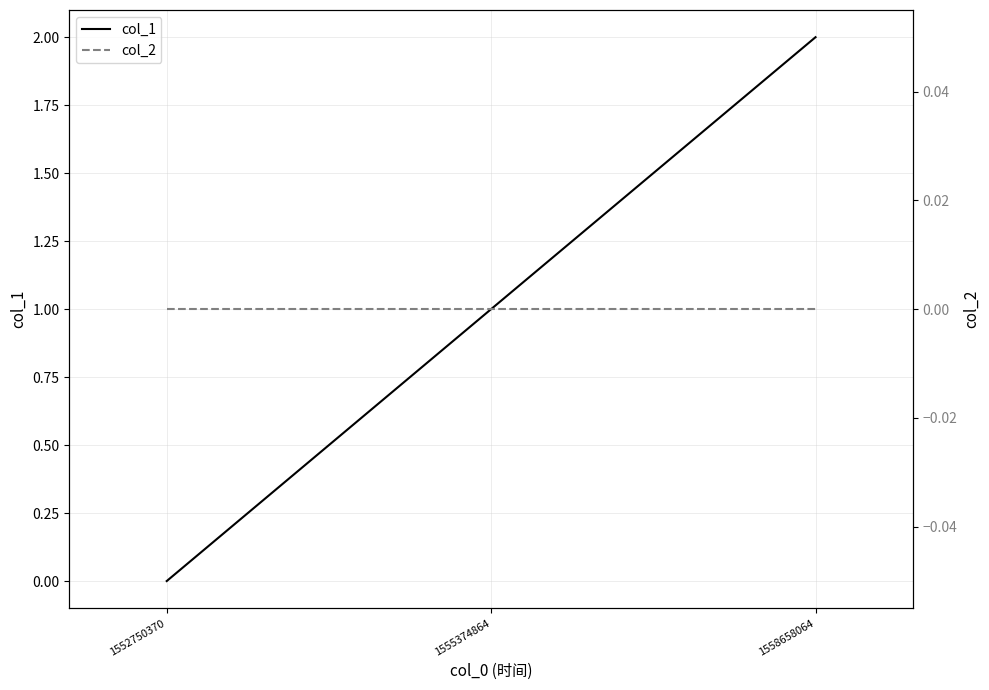

How many col_1 values are between 0 and 2?

3